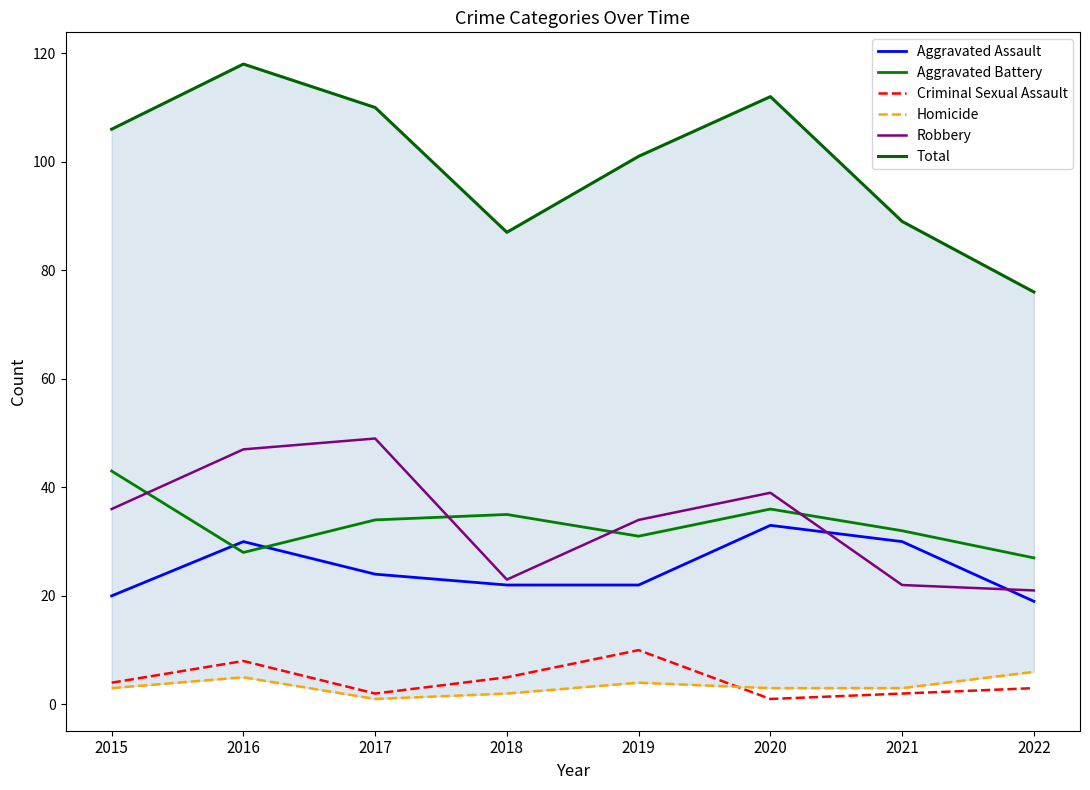

Is it true that Aggravated Battery equals 35 at 2018?

True